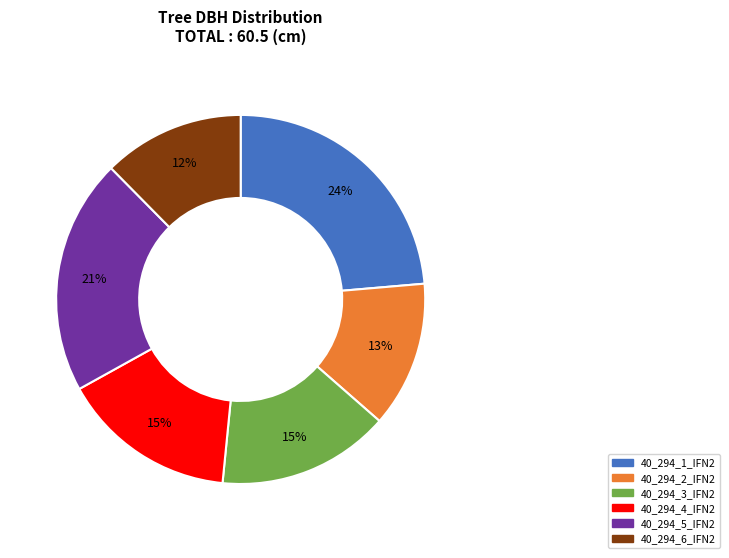

True or false: 40_294_3_IFN2 accounts for 4% of the total.

False